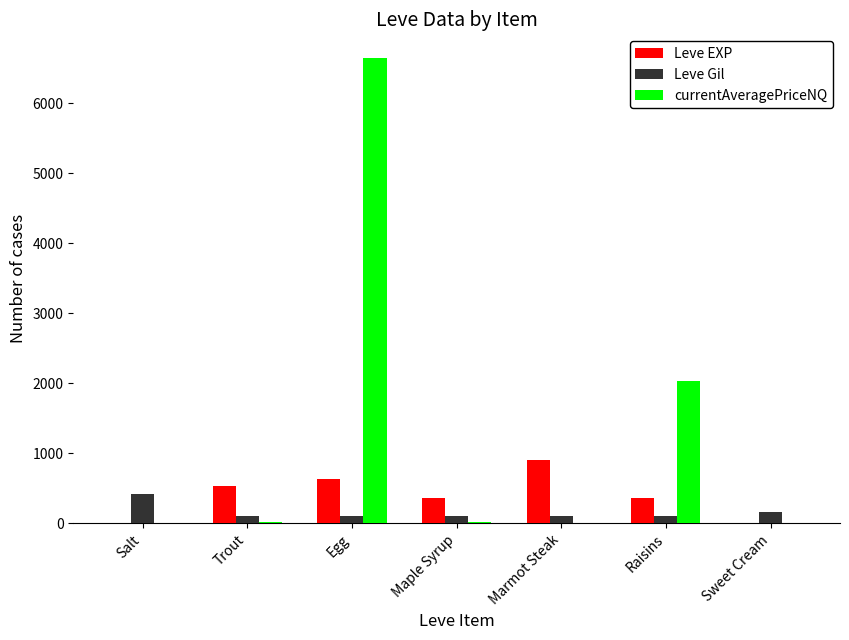

What is the maximum value for currentAveragePriceNQ?

6648.9